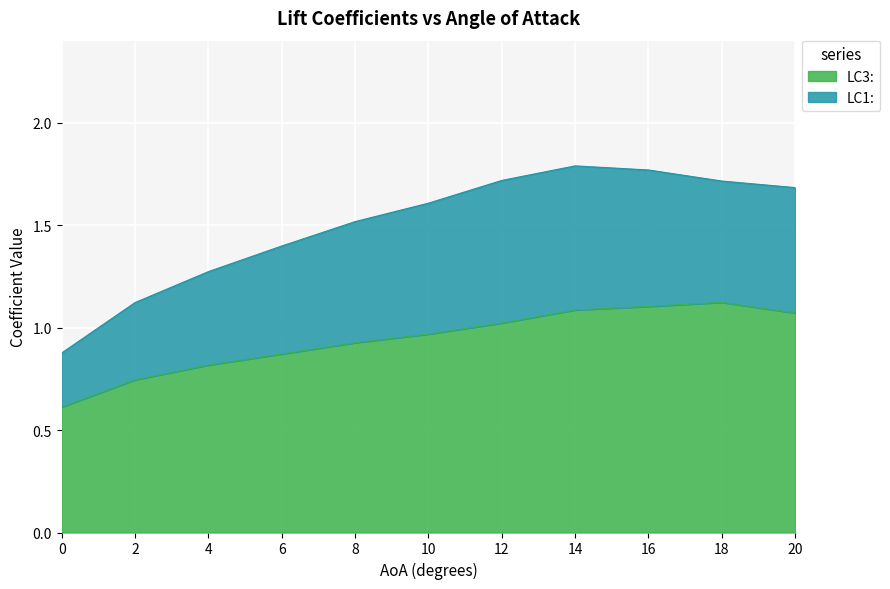

What value does the data have at 4?

0.8